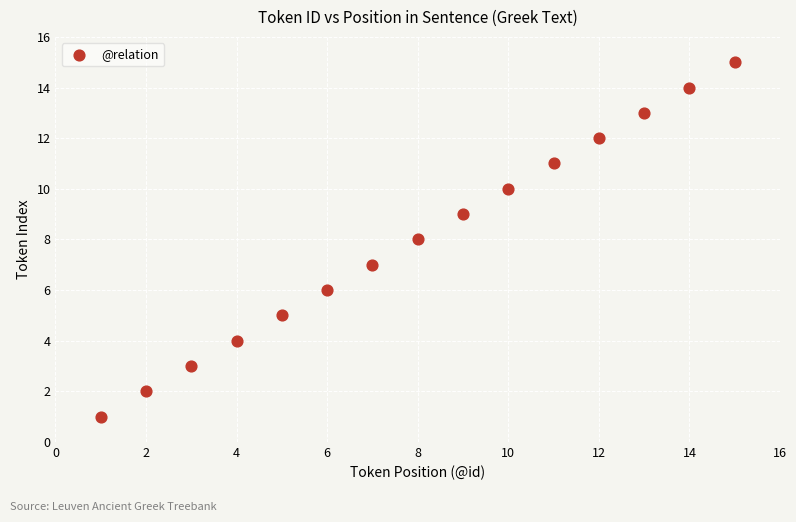

What is the range of X values (max minus min)?

14